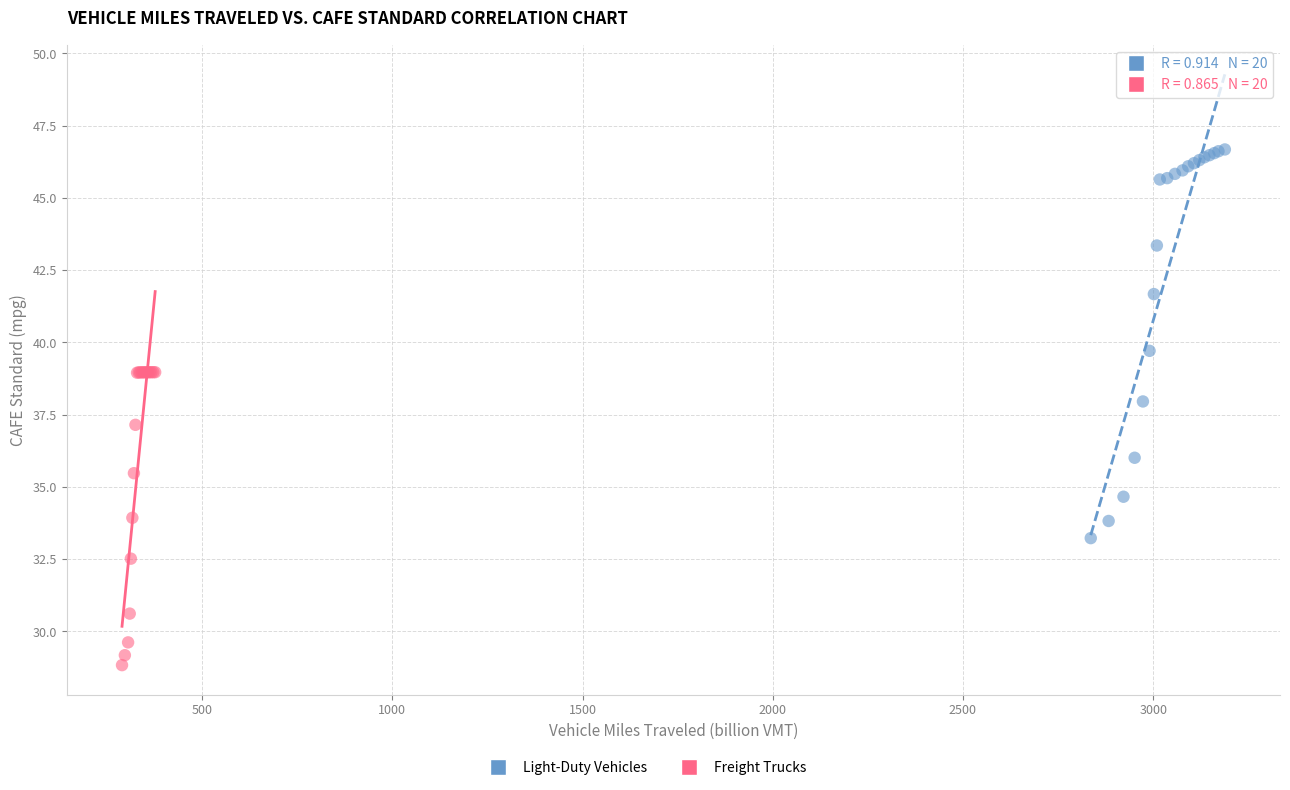

Which series has the largest Y range (max minus min)?

Light-Duty Vehicles